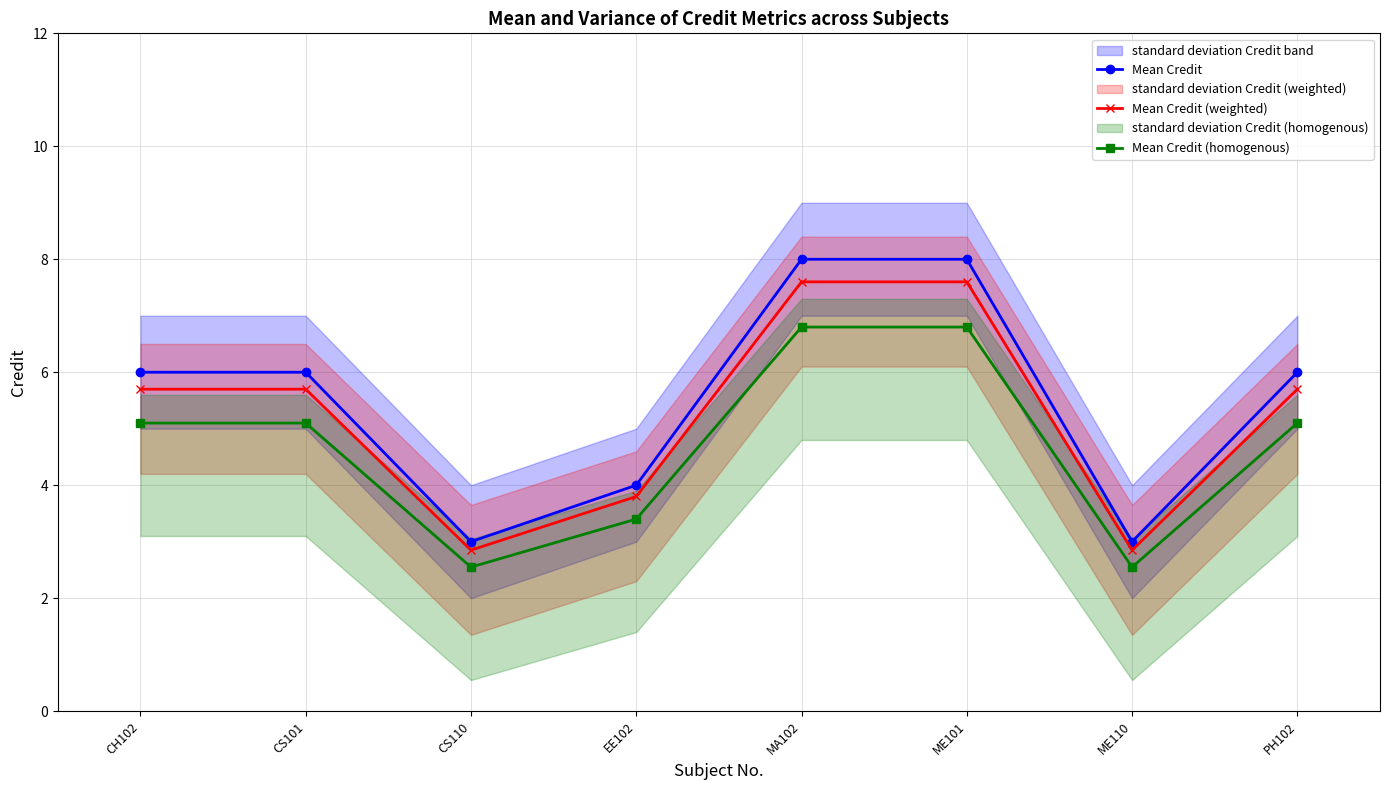

List the series in order of their peak value, highest first.

Mean Credit, Mean Credit (weighted), Mean Credit (homogenous)